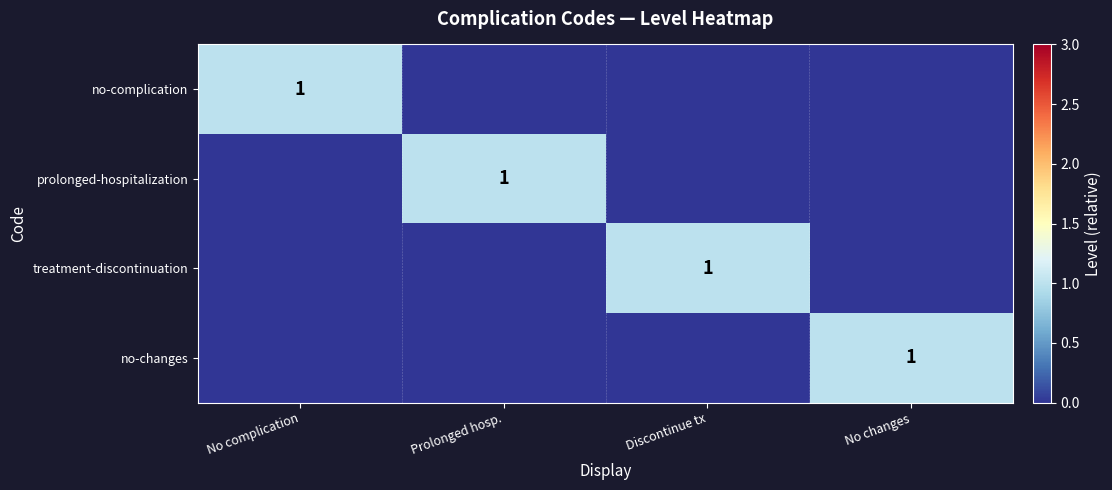

Is it true that treatment-discontinuation equals 1 at Discontinue tx?

True